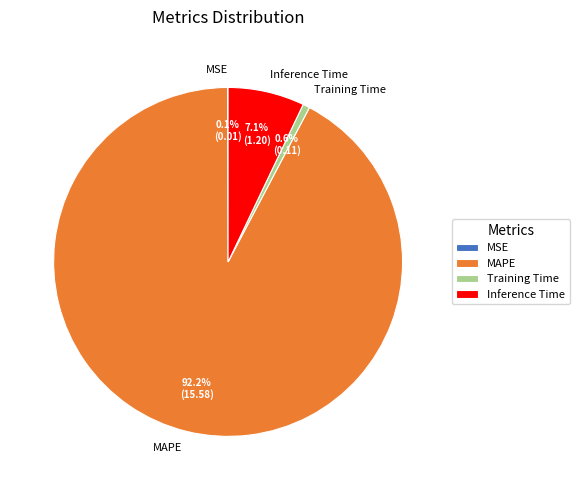

How much of the chart is everything except Training Time?

99.4%